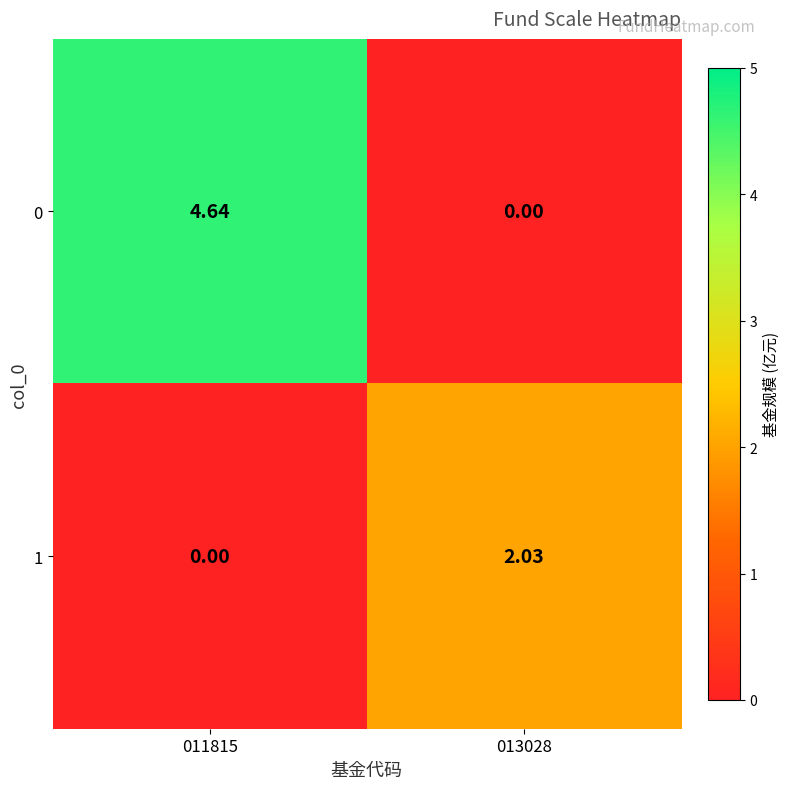

Reading left to right, transcribe all the data shown in this chart.

0: 011815=4.6	013028=0.0
1: 011815=0.0	013028=2.0